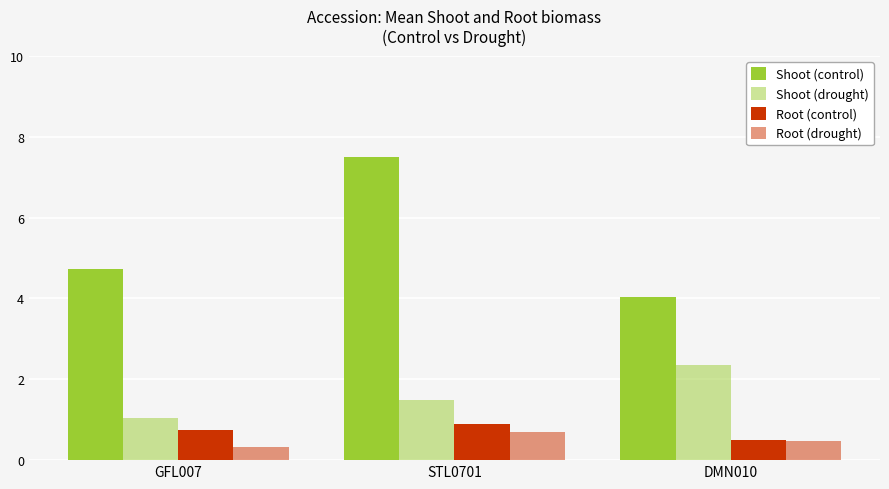

Does the chart contain any negative values?

No